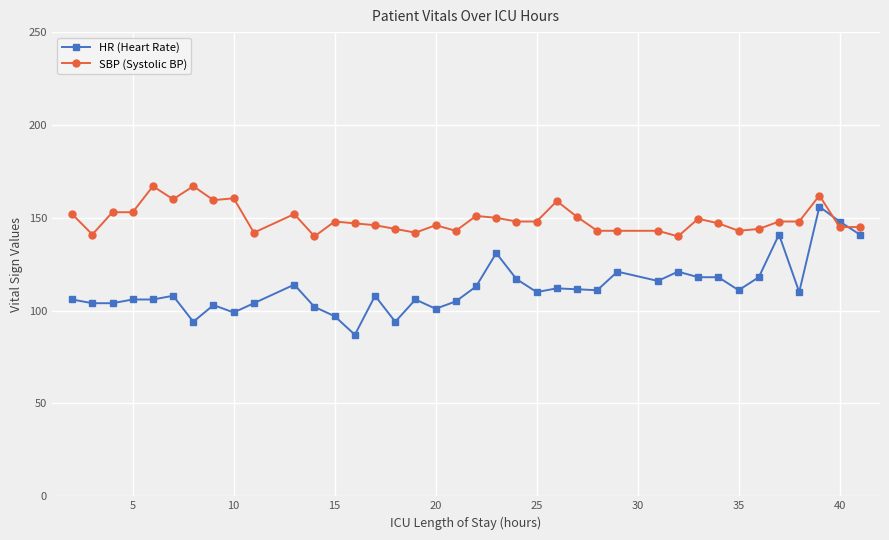

Which series has the widest spread of values?

HR (Heart Rate)